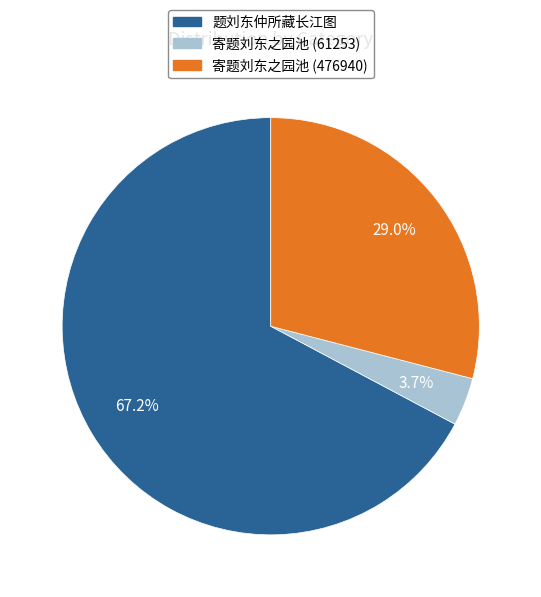

Is 题刘东仲所藏长江图 the majority of the pie?

Yes